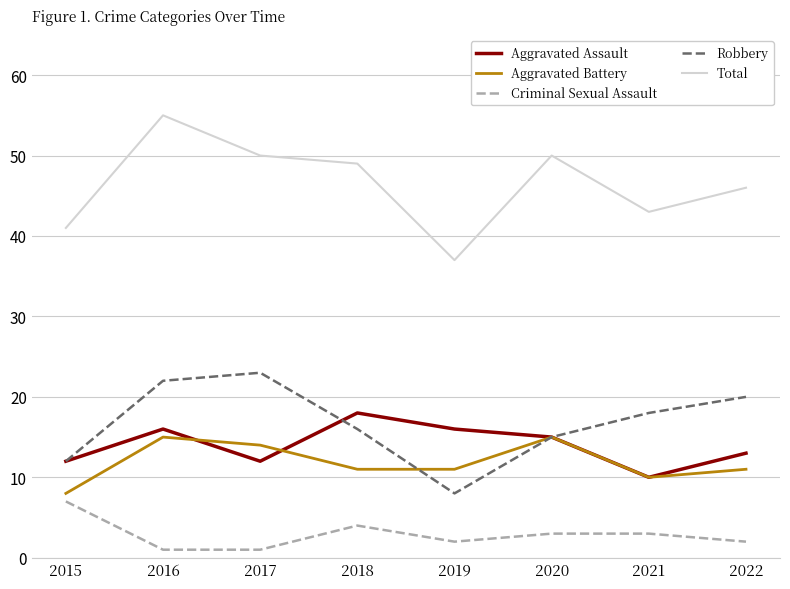

True or false: Robbery has a value of 23 at 2017.

True